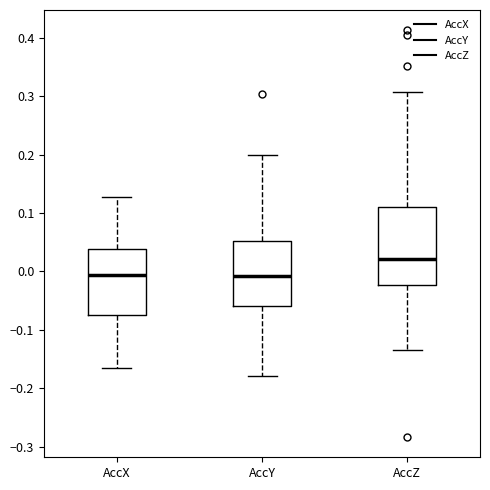

Where is the upper edge of the box for AccY on the y-axis? The values are not printed on the chart, so give them approximately, as read against the axis.

0.05